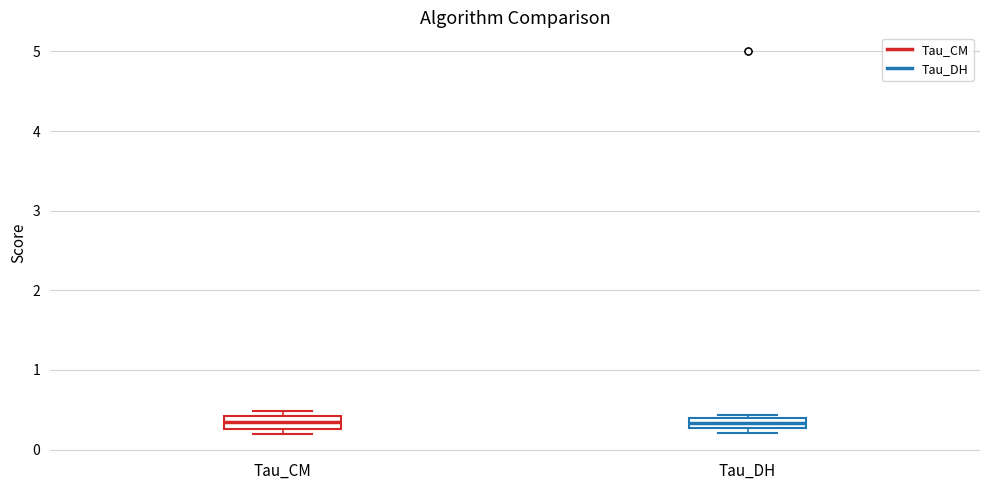

Where is the lower edge of the box for Tau_CM on the y-axis? The values are not printed on the chart, so give them approximately, as read against the axis.

0.3